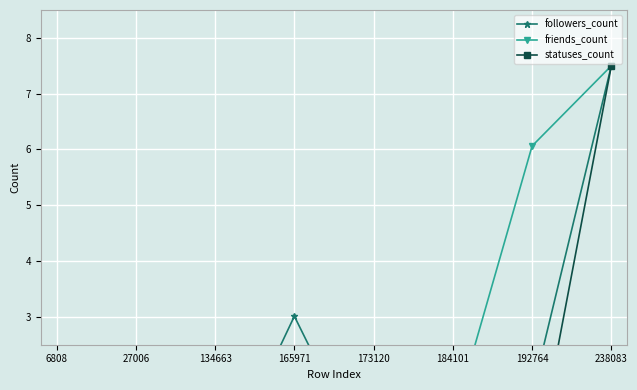

Which series has the largest total across all categories?

friends_count